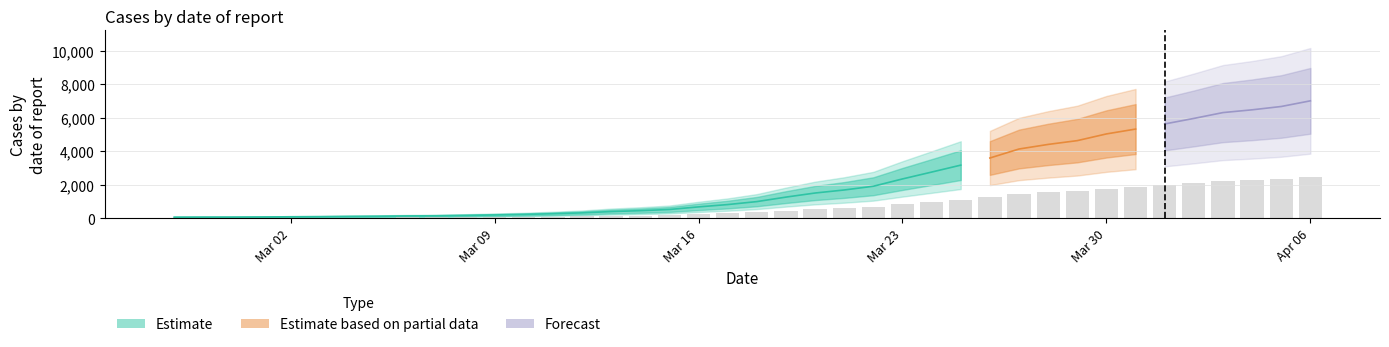

Reading left to right, list all the values displayed in this chart.

22.4	23.8	24.1	26.6	30.4	33.2	37.8	41.6	48.3	51.1	58.4	68.9	79.1	94.1	112.0	139.3	158.2	183.0	236.9	285.6	347.5	441.3	526.8	590.1	668.1	820.8	963.9	1108.8	1257.5	1445.5	1541.4	1620.5	1760.5	1861.6	1968.4	2083.9	2206.0	2263.8	2333.1	2451.4